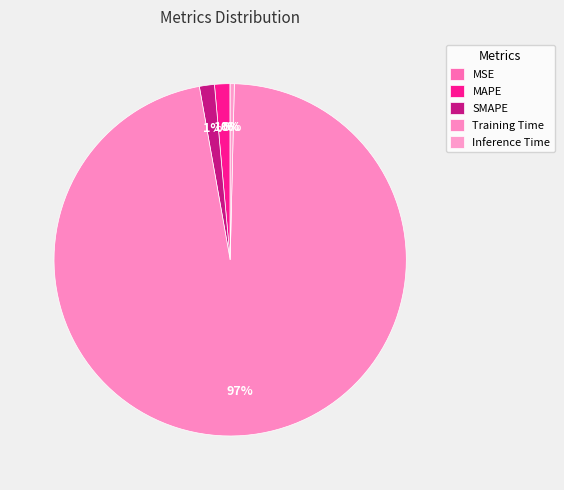

Which category has the biggest portion of the pie?

Training Time